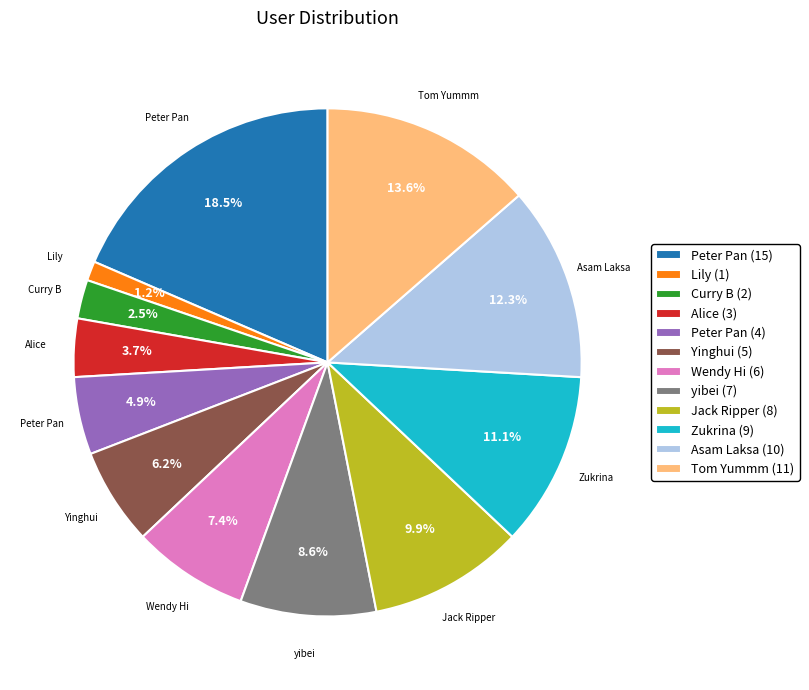

Which slice is the largest?

Peter Pan (15)